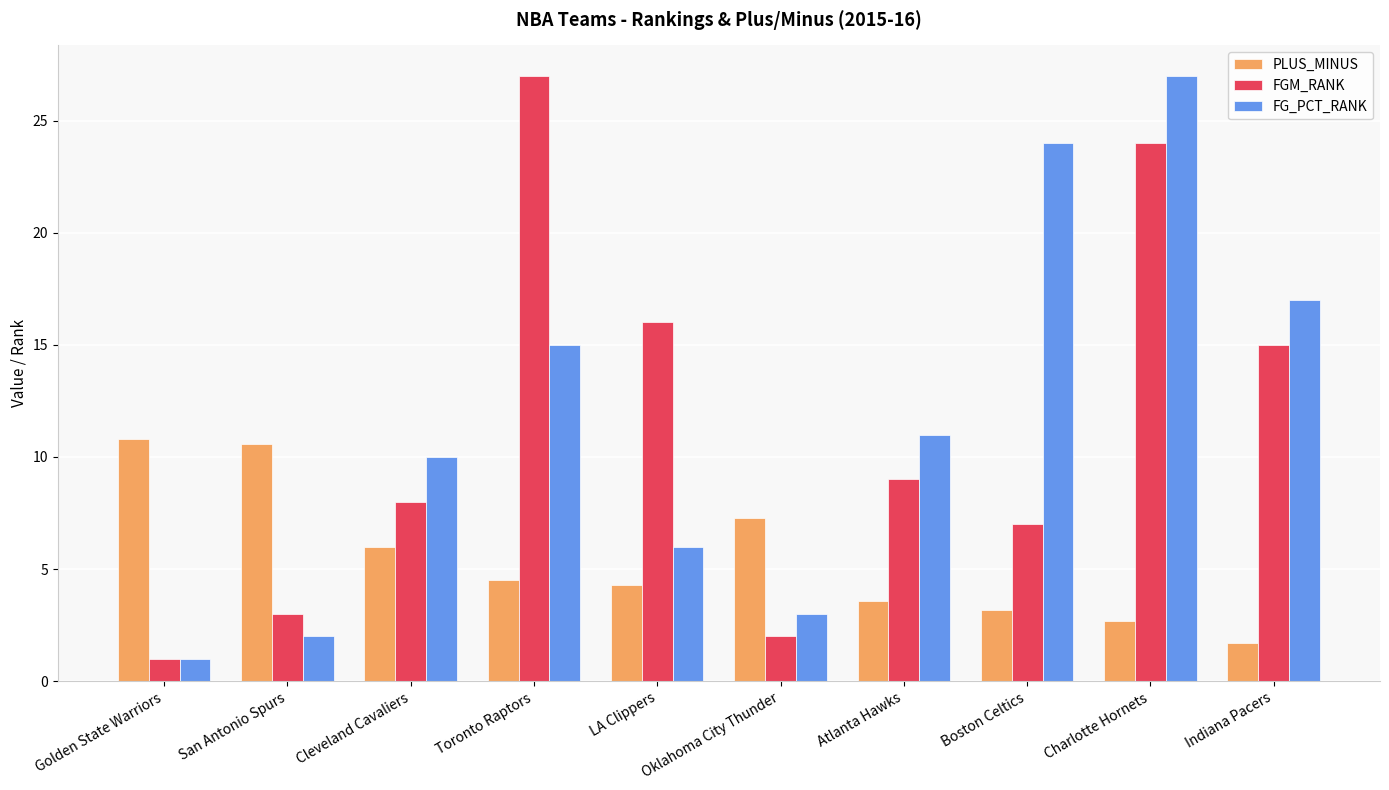

At which category does the chart reach its minimum across all series?

Golden State Warriors